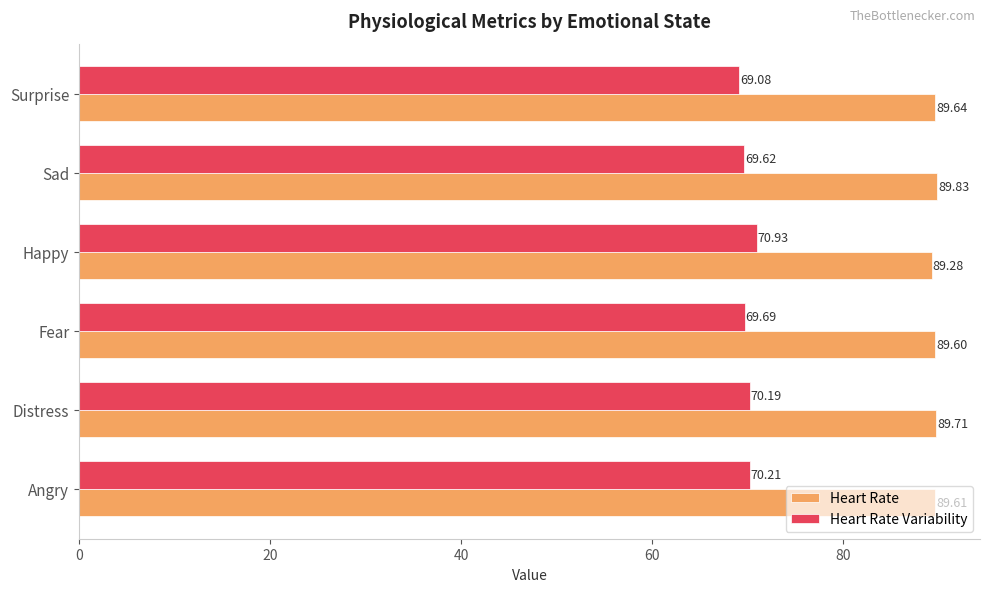

What is the average value of the Heart Rate Variability series?

70.0